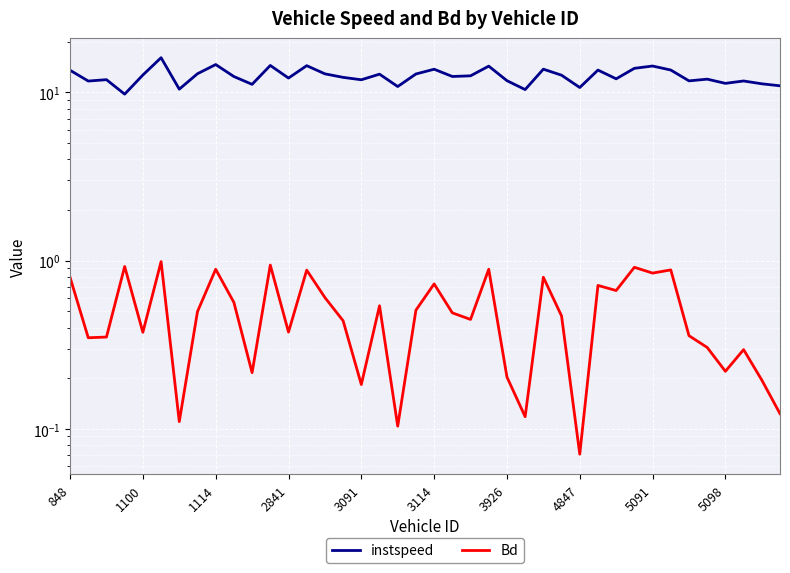

Reading right to left, transcribe all the data shown in this chart.

instspeed: 11.0	11.3	11.7	11.3	12.0	11.7	13.6	14.4	13.9	12.1	13.6	10.7	12.7	13.8	10.4	11.8	14.3	12.6	12.5	13.8	12.9	10.9	12.9	11.9	12.3	12.9	14.4	12.2	14.5	11.2	12.4	14.7	12.9	10.5	16.1	12.7	9.8	11.9	11.7	13.6
Bd: 0.1	0.2	0.3	0.2	0.3	0.4	0.9	0.8	0.9	0.7	0.7	0.1	0.5	0.8	0.1	0.2	0.9	0.4	0.5	0.7	0.5	0.1	0.5	0.2	0.4	0.6	0.9	0.4	0.9	0.2	0.6	0.9	0.5	0.1	1.0	0.4	0.9	0.4	0.3	0.8